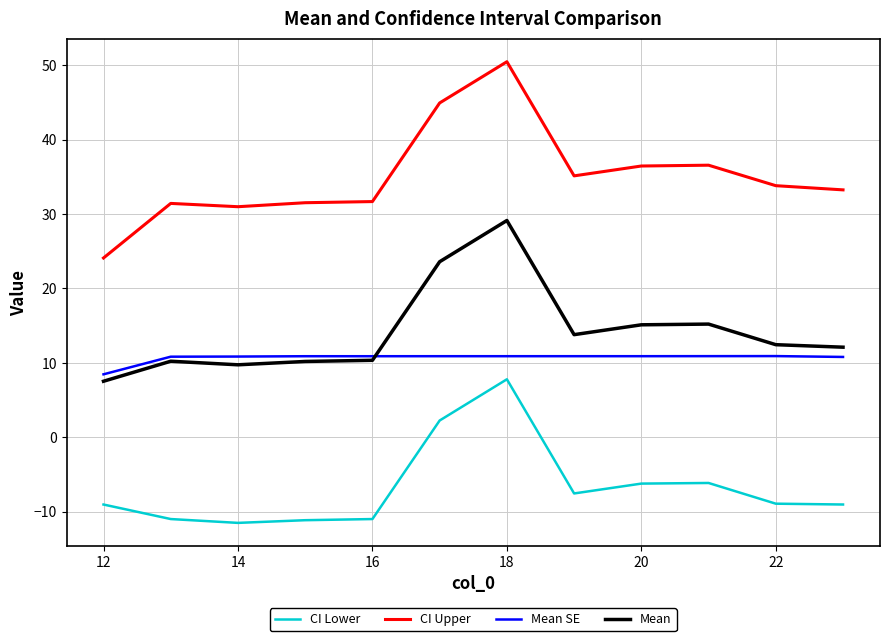

True or false: CI Upper and CI Lower cross at least once.

False